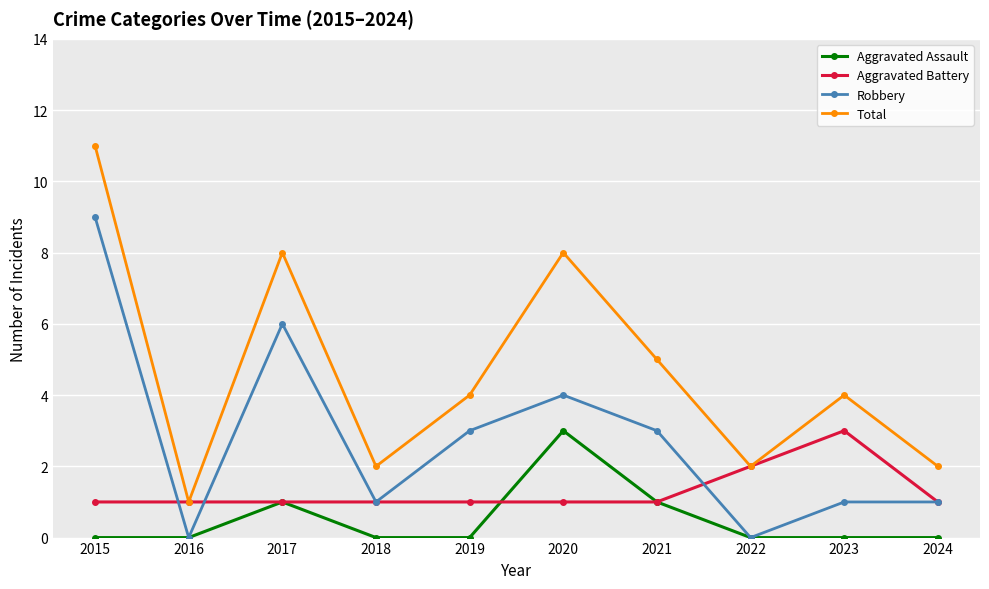

What value does the Aggravated Battery series have at 2022?

2